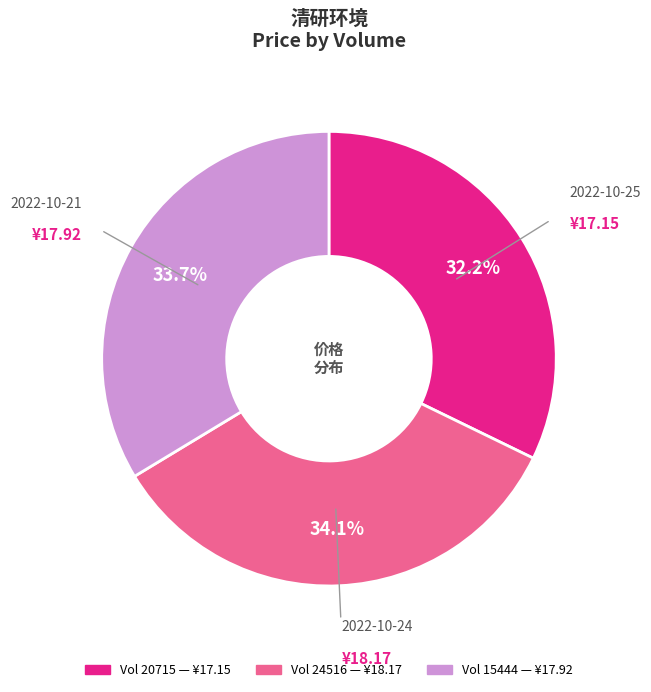

Does any single category account for the majority?

No